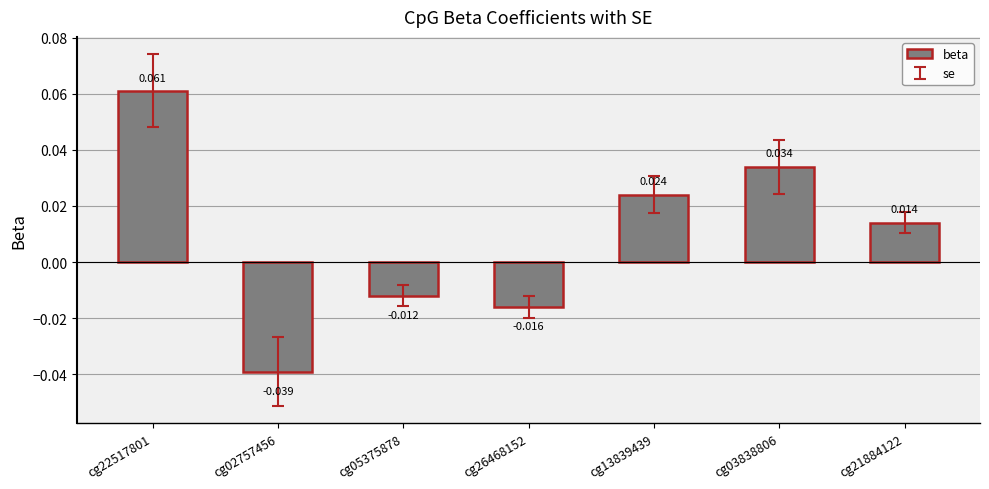

Reading left to right, what are all the values shown in this chart?

cg22517801=0.1	cg02757456=-0.0	cg05375878=-0.0	cg26468152=-0.0	cg13839439=0.0	cg03838806=0.0	cg21884122=0.0